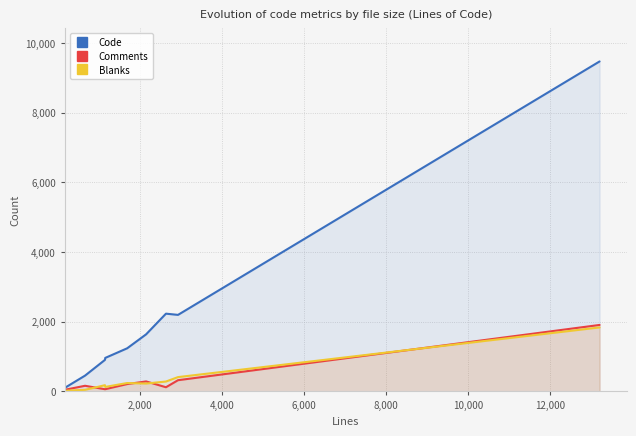

What are all the series names shown in the legend?

Code, Comments, Blanks